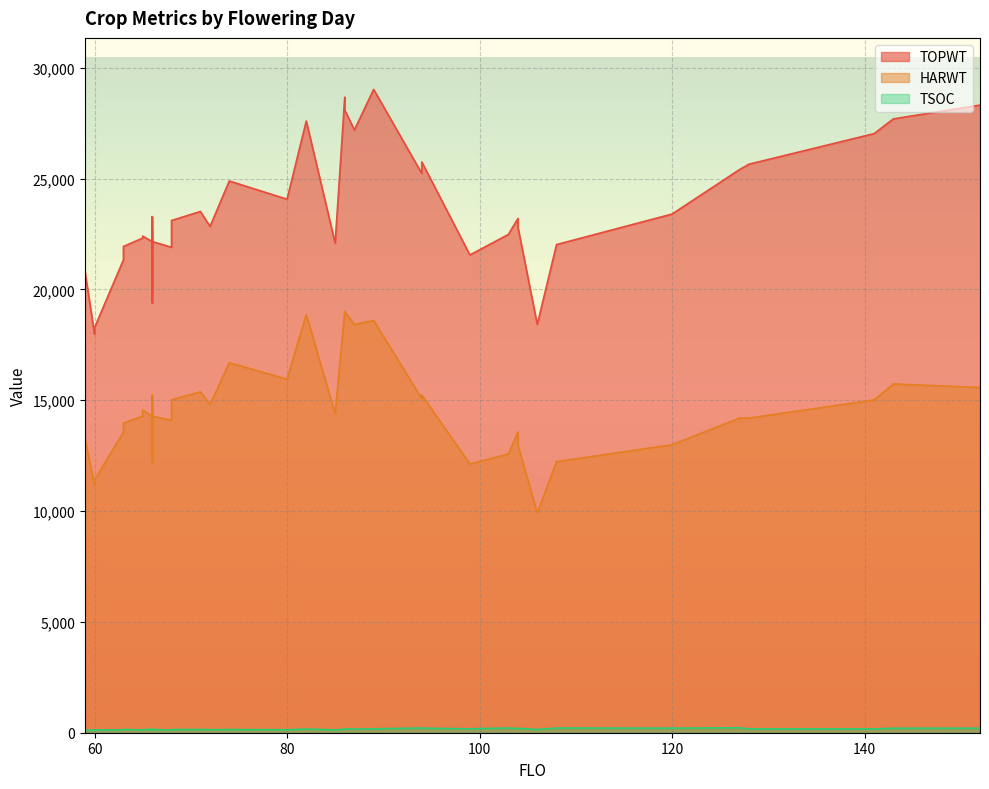

At how many categories does at least one series exceed 17639?

40